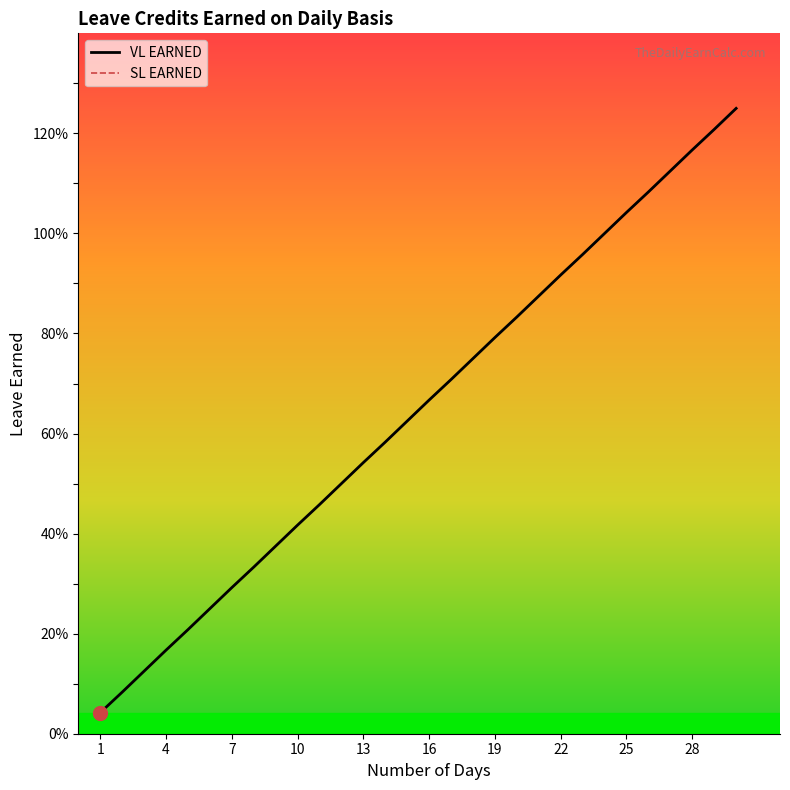

Reading left to right, list all the values displayed in this chart.

VL EARNED: 0.0	0.1	0.1	0.2	0.2	0.2	0.3	0.3	0.4	0.4	0.5	0.5	0.5	0.6	0.6	0.7	0.7	0.8	0.8	0.8	0.9	0.9	1.0	1.0	1.0	1.1	1.1	1.2	1.2	1.2
SL EARNED: 0.0	0.1	0.1	0.2	0.2	0.2	0.3	0.3	0.4	0.4	0.5	0.5	0.5	0.6	0.6	0.7	0.7	0.8	0.8	0.8	0.9	0.9	1.0	1.0	1.0	1.1	1.1	1.2	1.2	1.2